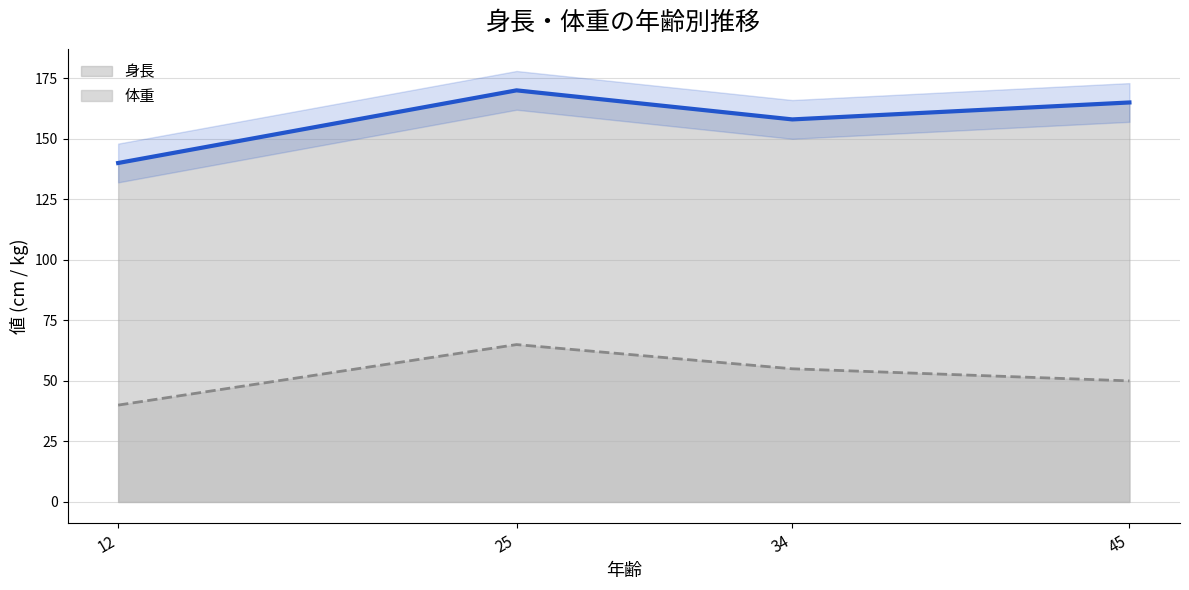

Reading left to right, list all the values displayed in this chart.

身長: 140	170	158	165
体重: 40	65	55	50